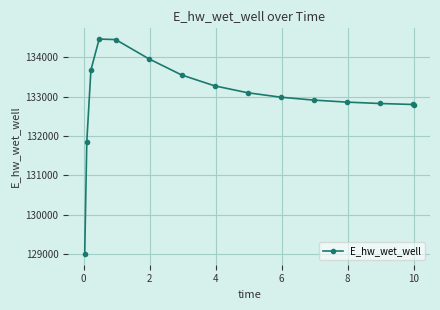

What is the sum of all values?

1994512.4